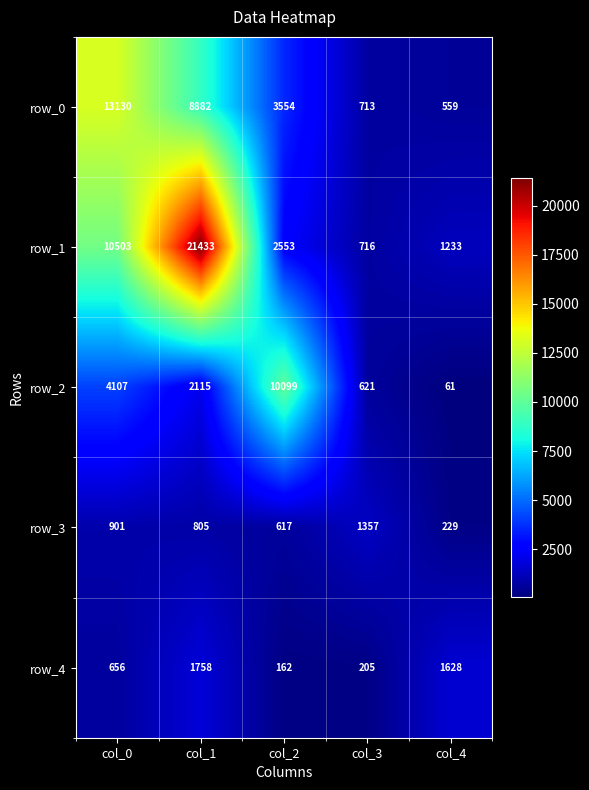

What is the difference between the maximum and minimum values in the row_2 series?

10038